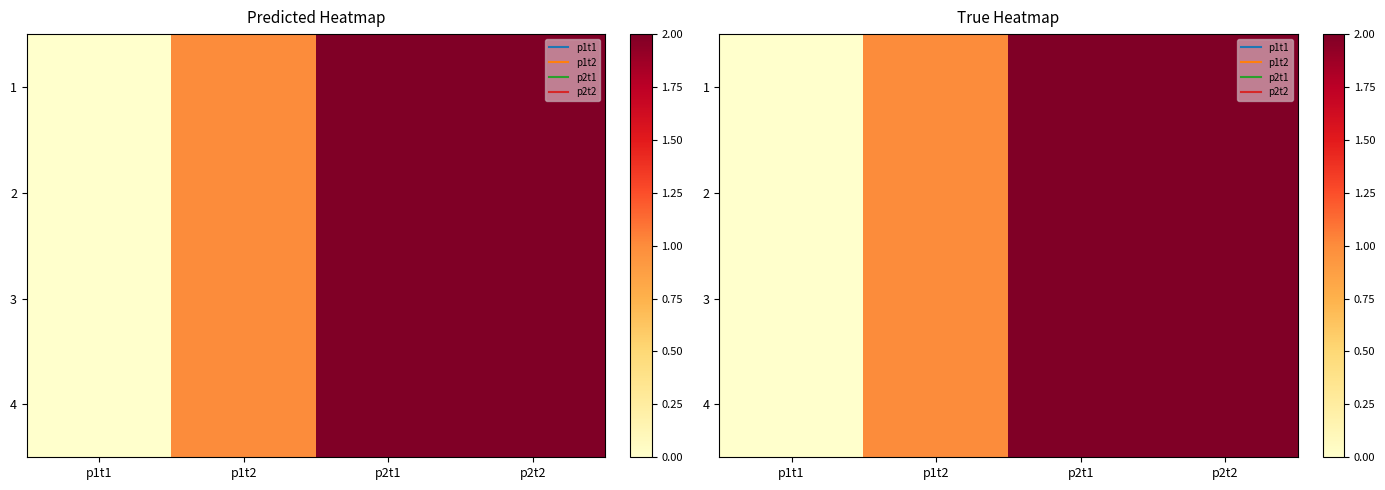

How many categories are shown in the chart?

4